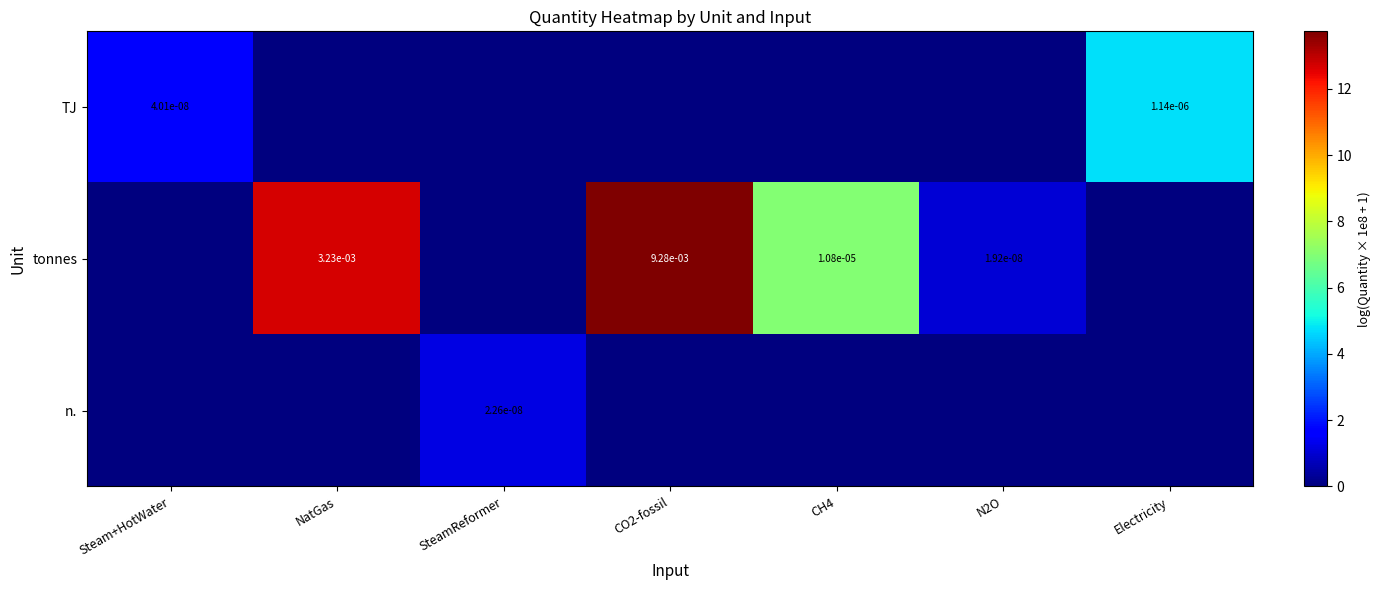

At NatGas, list the series in order from largest to smallest.

tonnes, TJ, n.